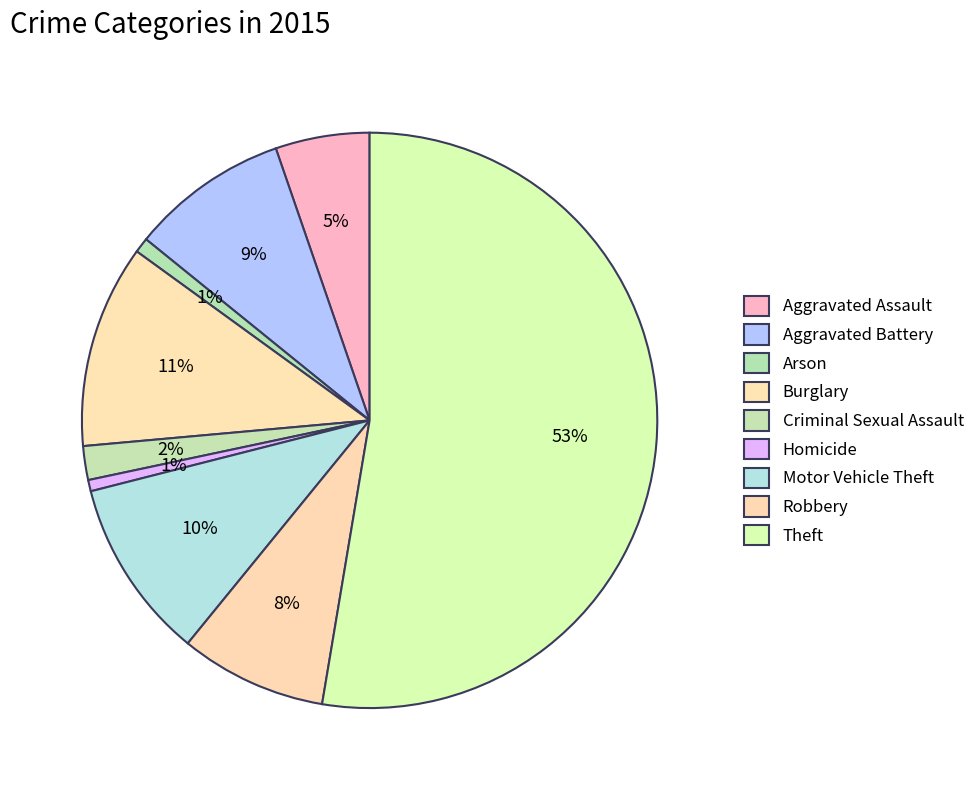

To the nearest percent, what portion does Robbery represent?

8%